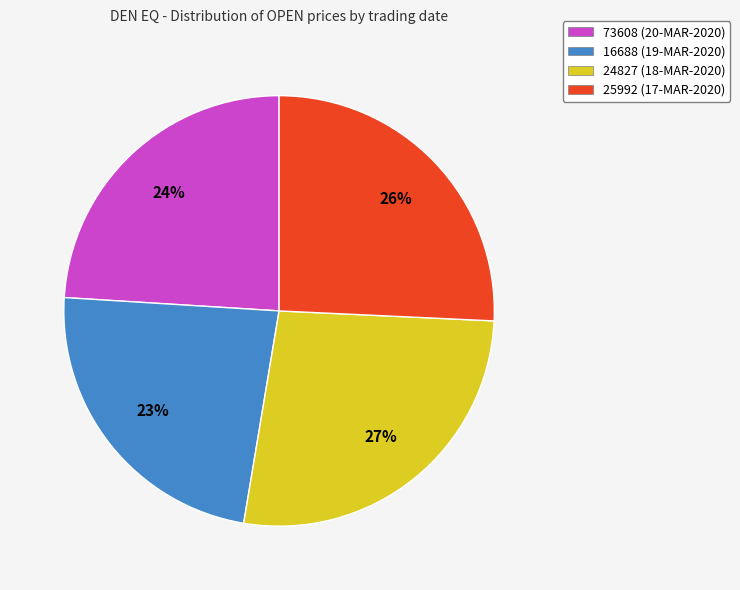

Which slice is the smallest?

16688 (19-MAR-2020)